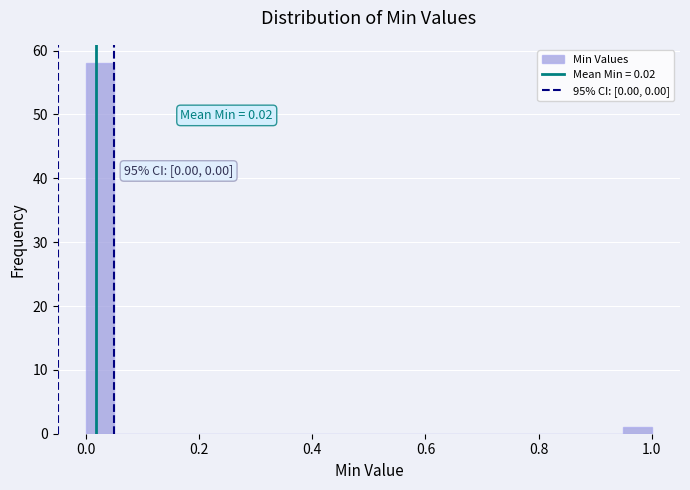

Read against the x-axis, roughly where is the centre of the tallest bar?

0.02